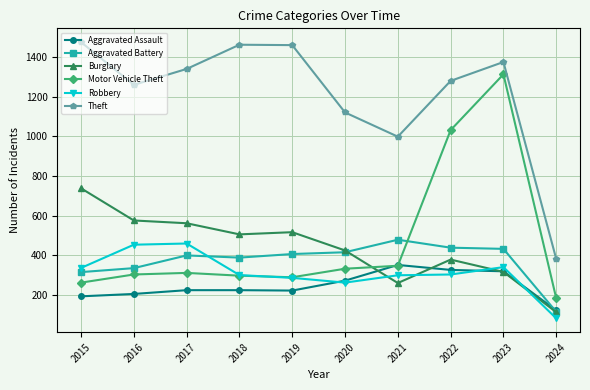

What is the spread (max minus min) of values at 2017?

1114